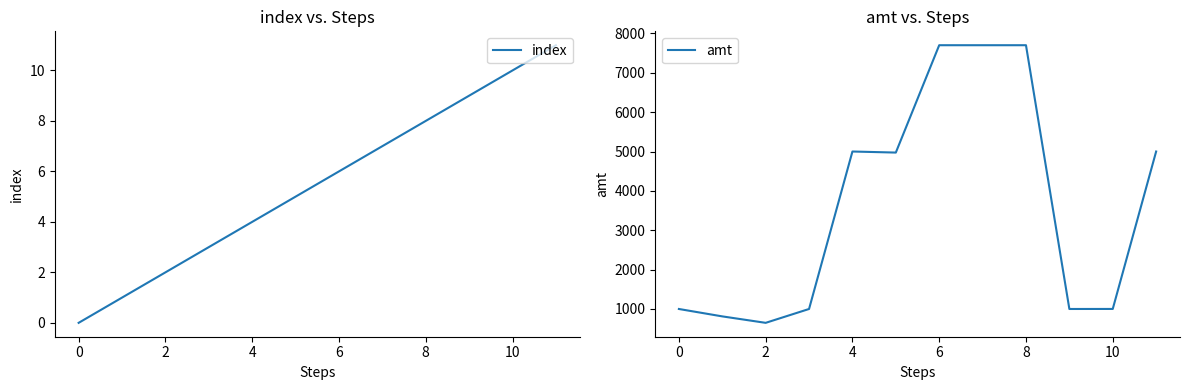

The index series shows 2 at 4. True or false?

False